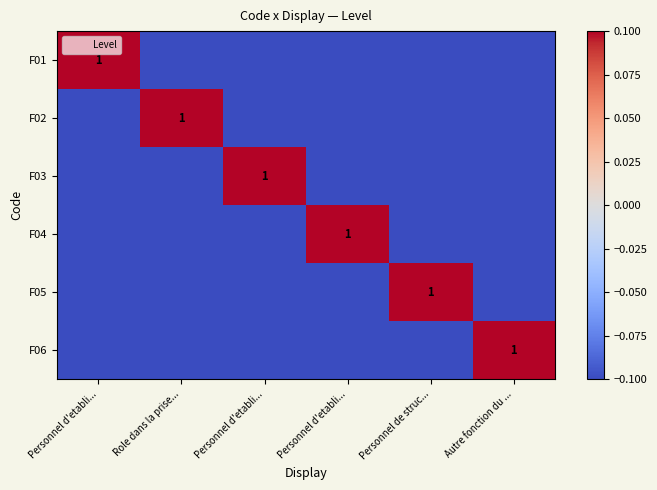

The value of F03 at Personnel d'etabli... is -0.7. True or false?

False